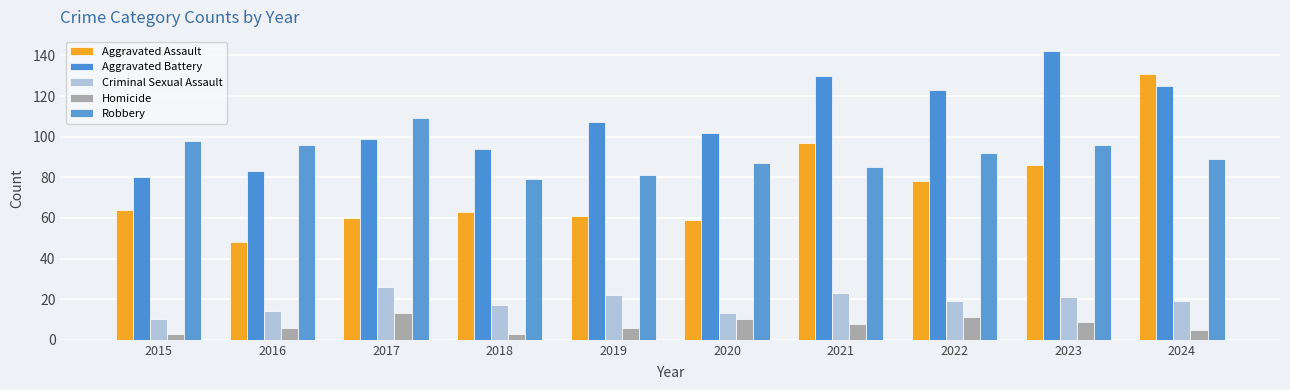

Reading left to right, what are all the values shown in this chart?

Aggravated Assault: 2015=64	2016=48	2017=60	2018=63	2019=61	2020=59	2021=97	2022=78	2023=86	2024=131
Aggravated Battery: 2015=80	2016=83	2017=99	2018=94	2019=107	2020=102	2021=130	2022=123	2023=142	2024=125
Criminal Sexual Assault: 2015=10	2016=14	2017=26	2018=17	2019=22	2020=13	2021=23	2022=19	2023=21	2024=19
Homicide: 2015=3	2016=6	2017=13	2018=3	2019=6	2020=10	2021=8	2022=11	2023=9	2024=5
Robbery: 2015=98	2016=96	2017=109	2018=79	2019=81	2020=87	2021=85	2022=92	2023=96	2024=89